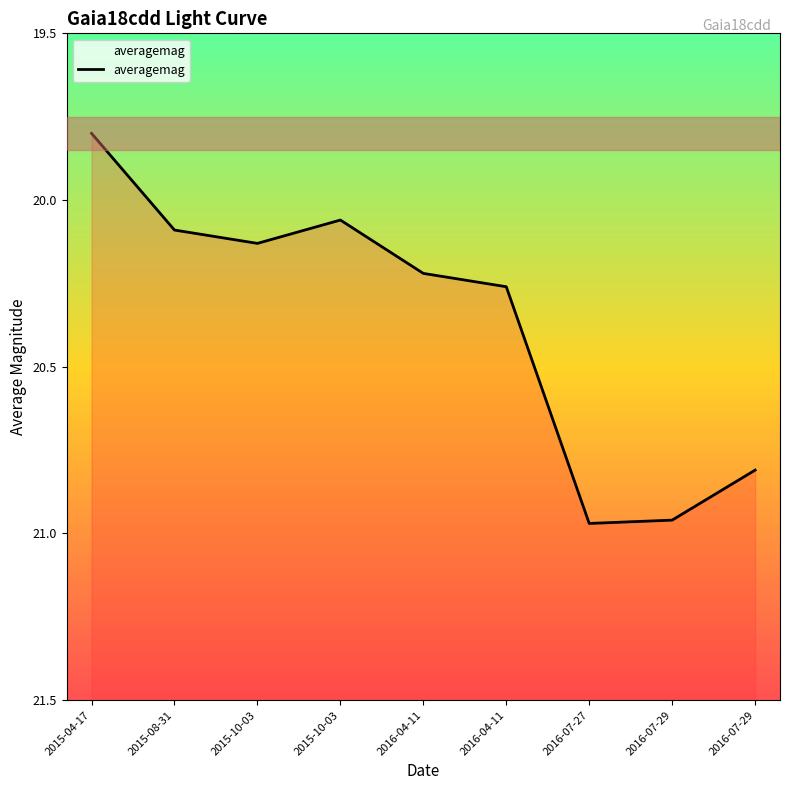

Does the chart have visible grid lines?

No